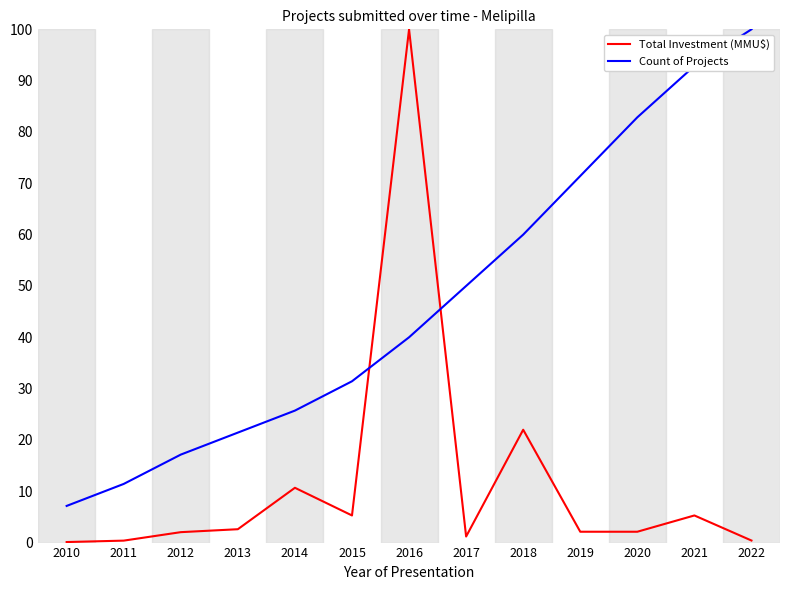

What is the greatest value displayed?

100.0